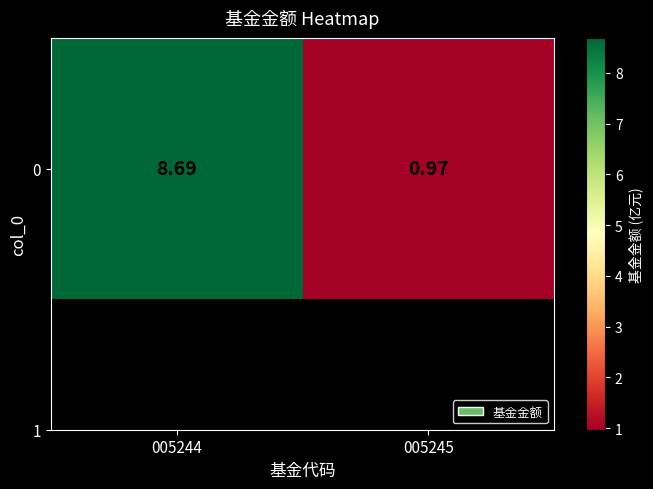

What is the minimum value shown in the chart?

1.0